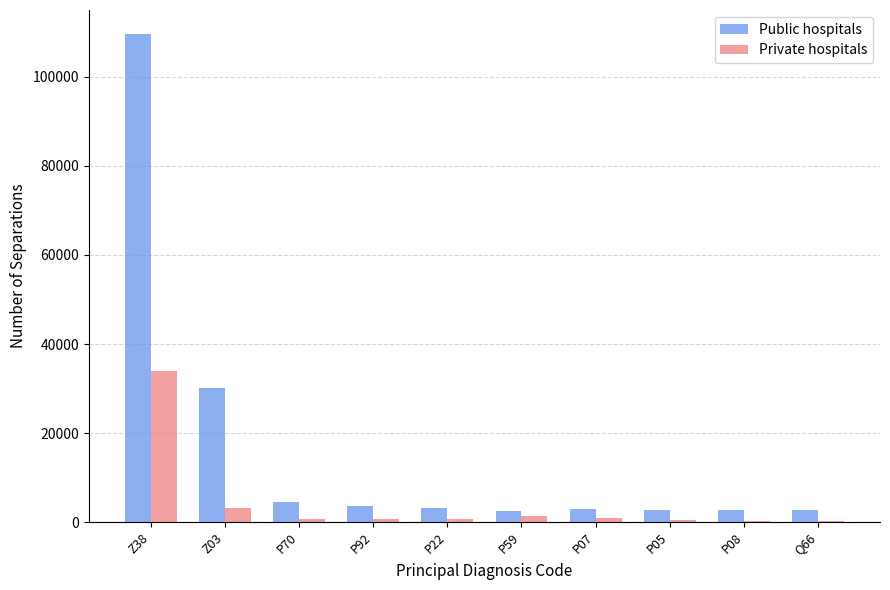

Which label corresponds to the largest value in the chart?

Z38